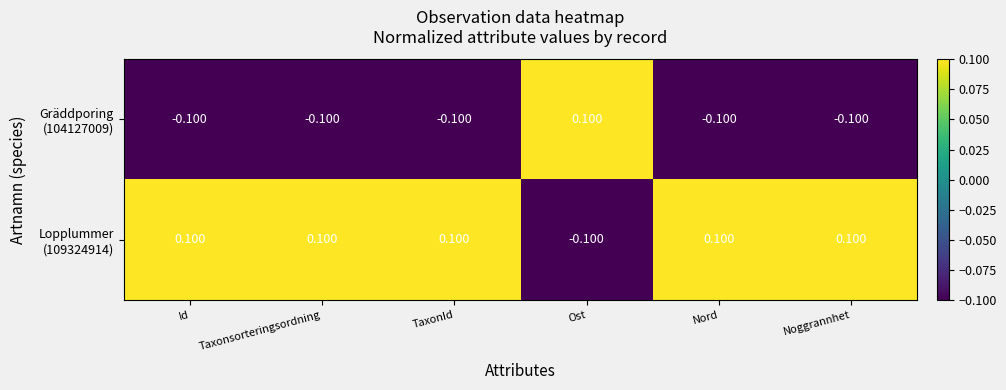

Between Taxonsorteringsordning and Ost, which series saw the biggest shift?

Gräddporing (104127009)